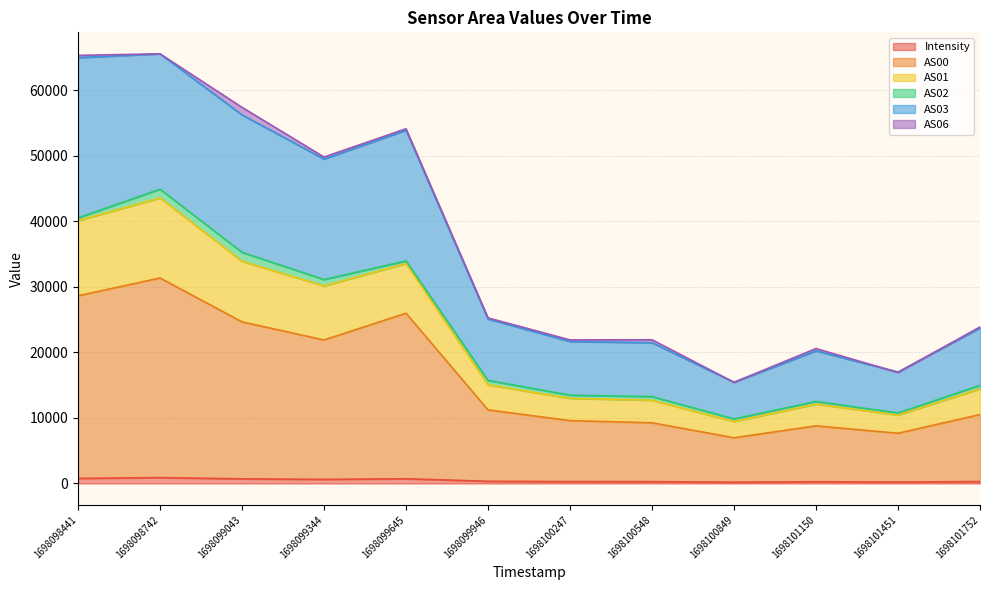

Reading left to right, transcribe all the data shown in this chart.

Intensity: 770.7	890.8	702.9	619.7	713.1	332.2	282.1	274.5	193.9	261.2	216.6	289.9
AS00: 28624.0	31342.0	24646.0	21887.0	25969.0	11220.0	9586.0	9253.0	6966.0	8787.0	7656.0	10513.0
AS01: 40088.0	43550.0	33891.0	30134.0	33547.0	15049.0	12983.0	12700.0	9455.0	12102.0	10442.0	14437.0
AS02: 40516.0	44887.0	35258.0	31108.0	33946.0	15723.0	13469.0	13247.0	9853.0	12509.0	10763.0	14978.0
AS03: 64947.0	65535.0	56221.0	49483.0	53875.0	25085.0	21649.0	21473.0	15433.0	20220.0	17007.0	23712.0
AS06: 65295.0	65535.0	57371.0	49791.0	54106.0	25256.0	21899.0	21919.0	15429.0	20578.0	16925.0	23876.0